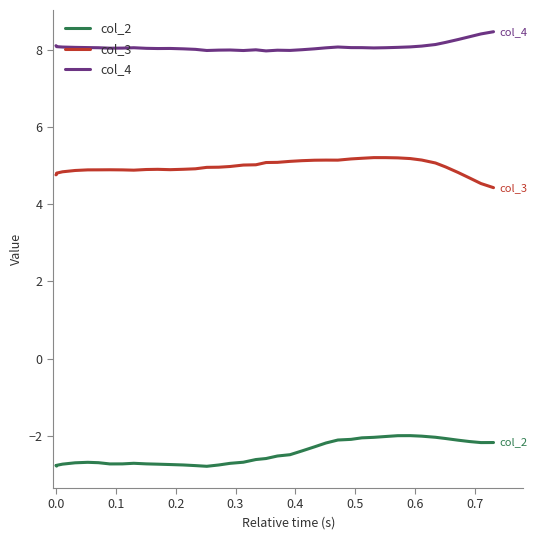

What is the difference between the highest and lowest values at 0.1?

10.9